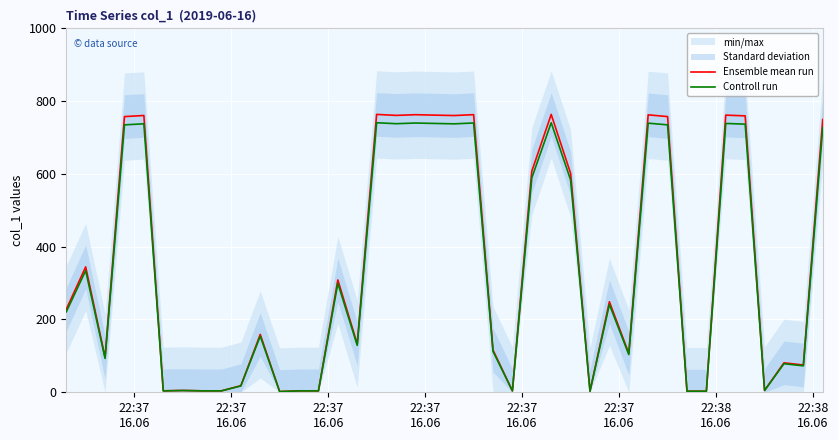

How many lines are shown in the chart?

2